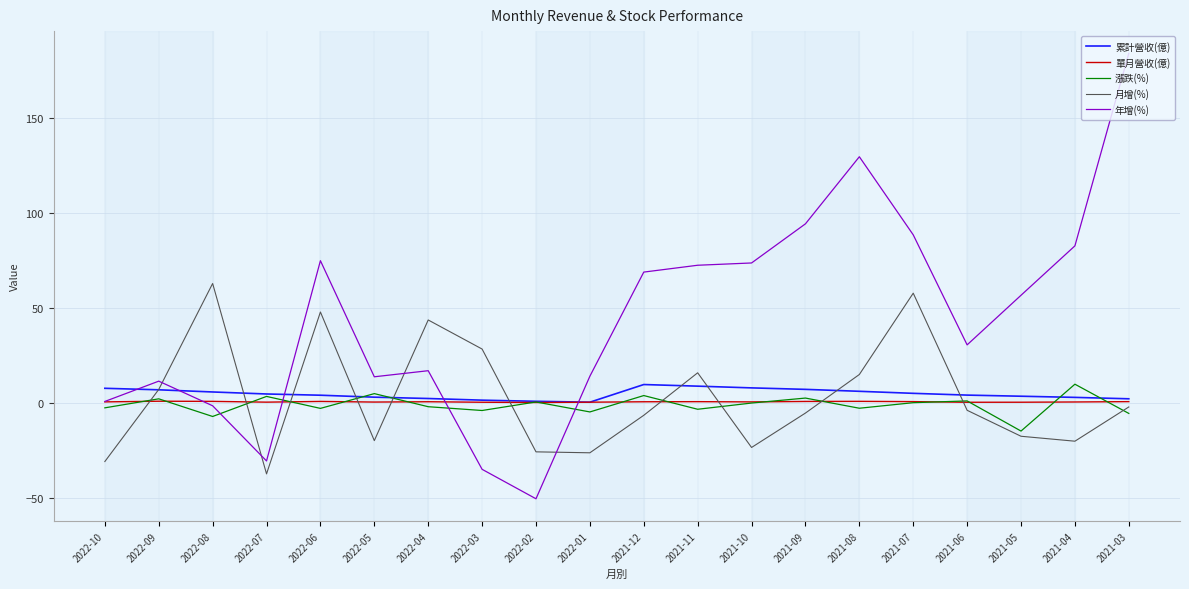

Is this an area chart (filled region under the line)?

No